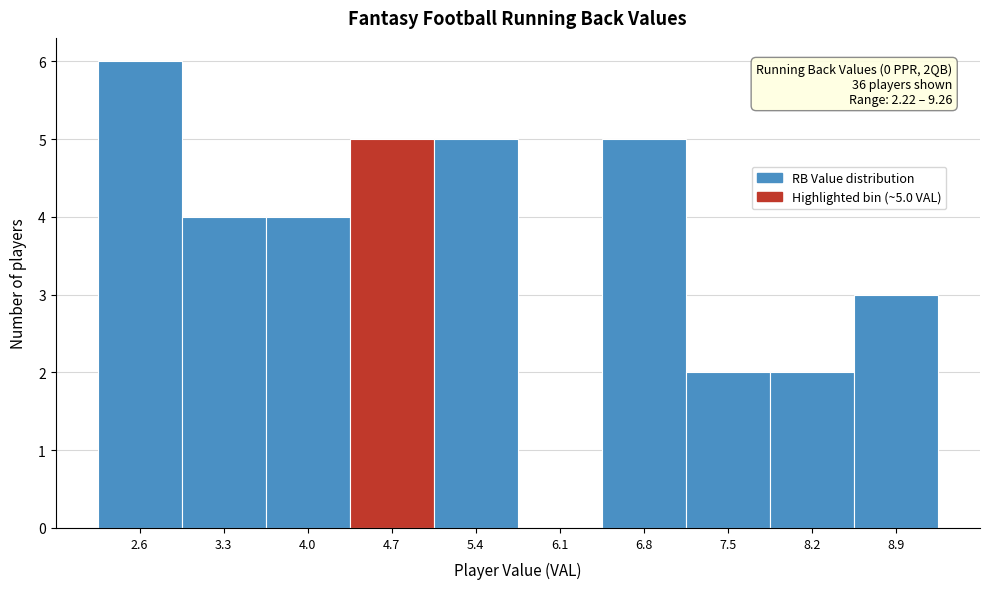

Over which range of the x-axis is the bar tallest?

2.2 to 2.9